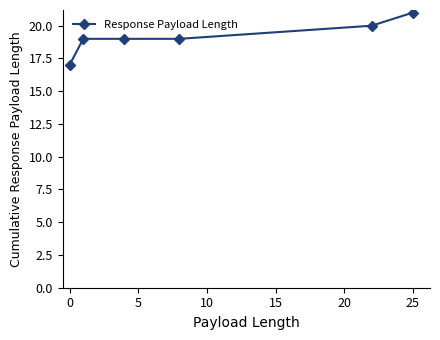

What is the difference between the maximum and minimum values?

4